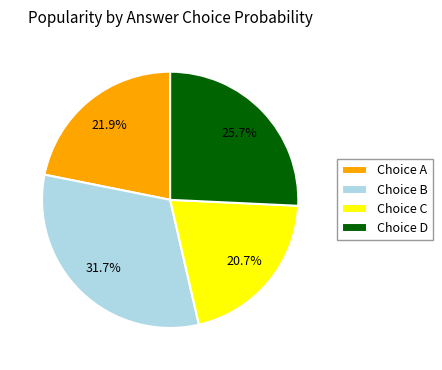

To the nearest percent, what is the difference between the largest and smallest slice percentages?

11%